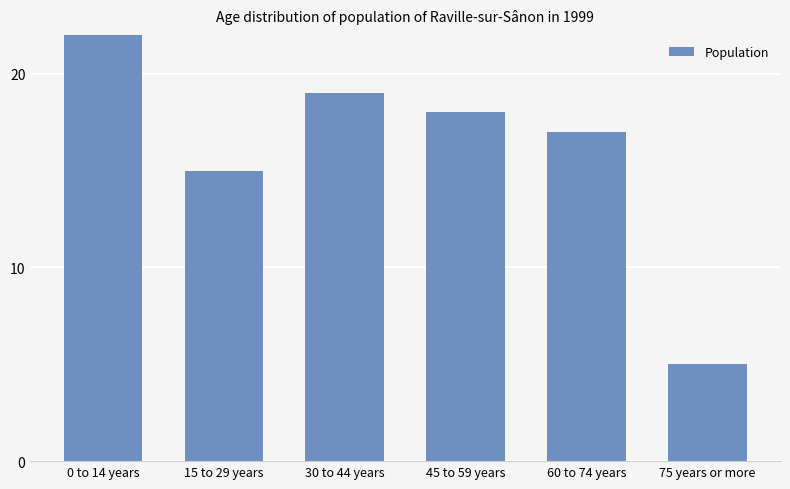

What is the difference between the values at 15 to 29 years and 60 to 74 years?

2